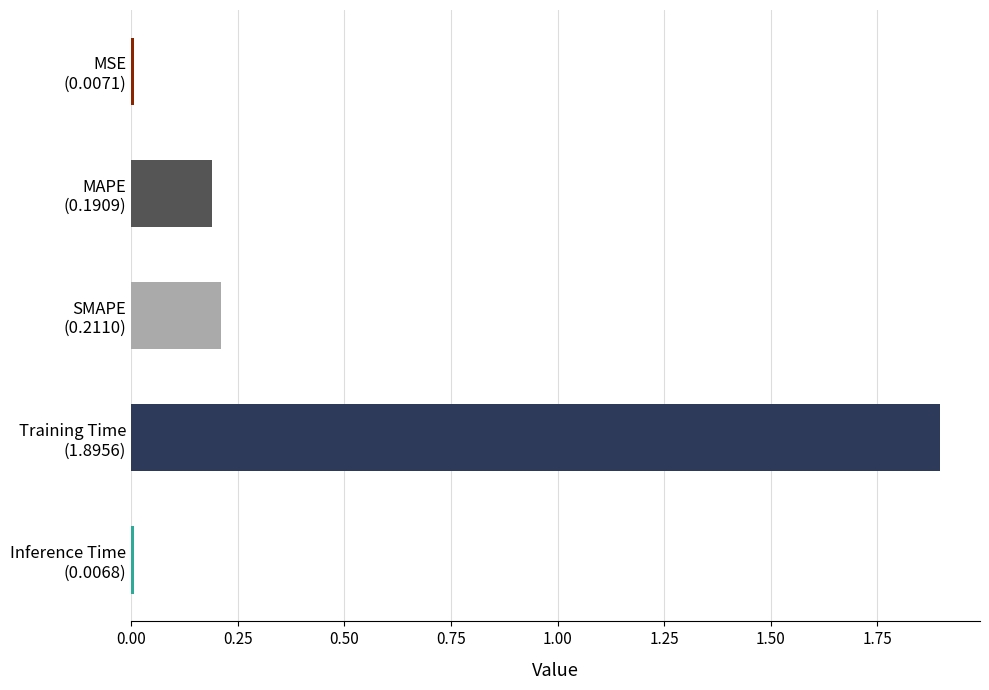

What is the maximum value shown in the chart?

1.9